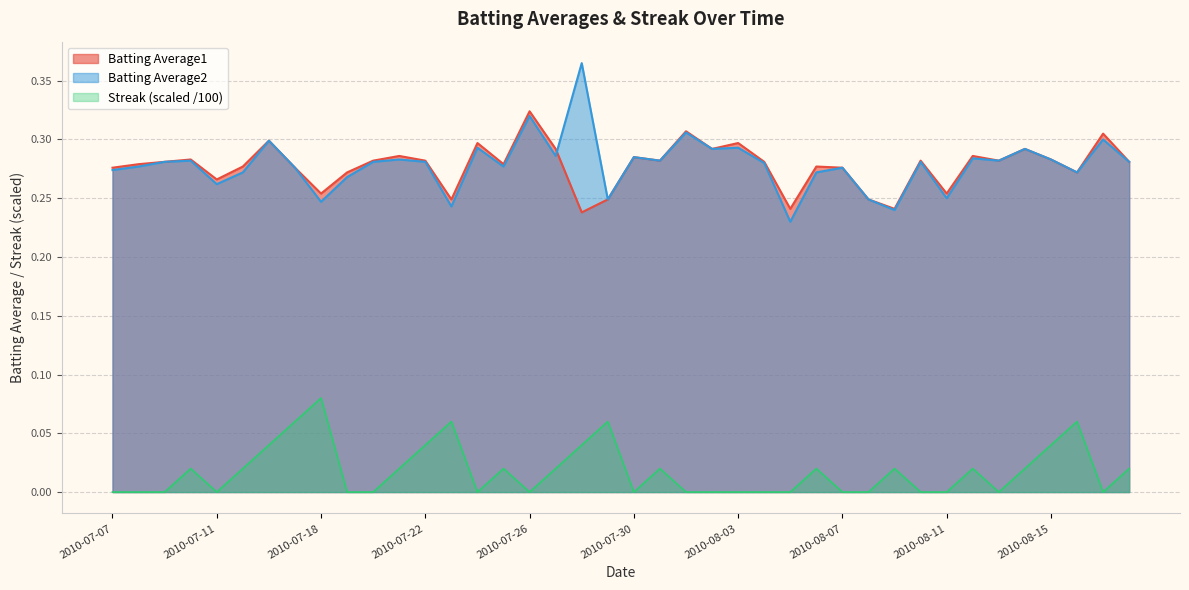

What is the average value of the Batting Average2 series?

0.3